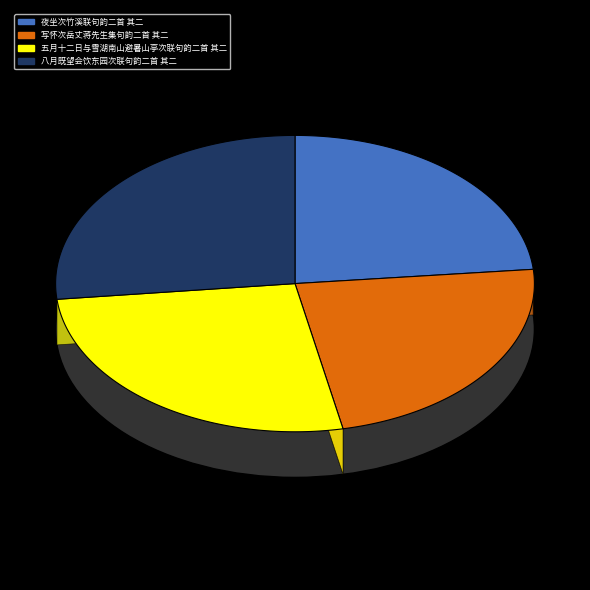

Which has a higher value, 八月既望会饮东园次联句韵二首 其二 or 五月十二日与雪湖南山避暑山亭次联句韵二首 其二?

八月既望会饮东园次联句韵二首 其二